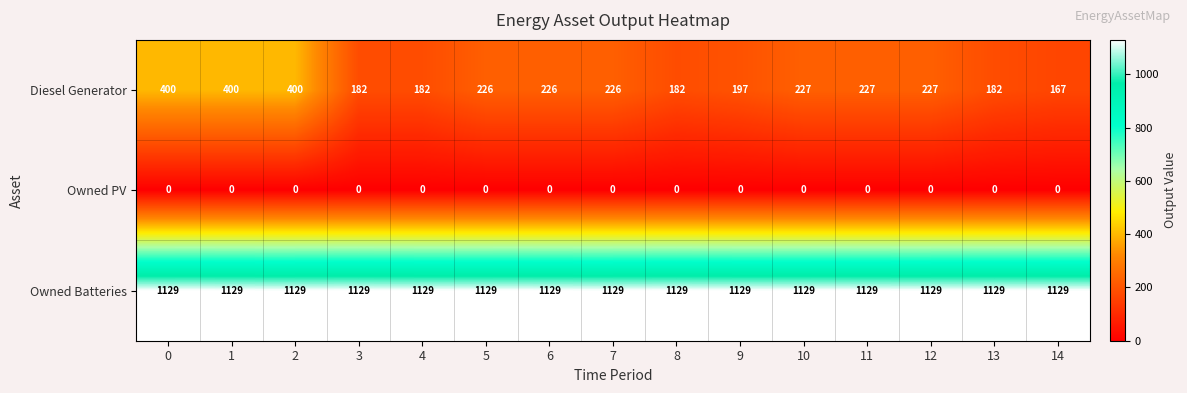

What is the spread (max minus min) of values at 5?

1129